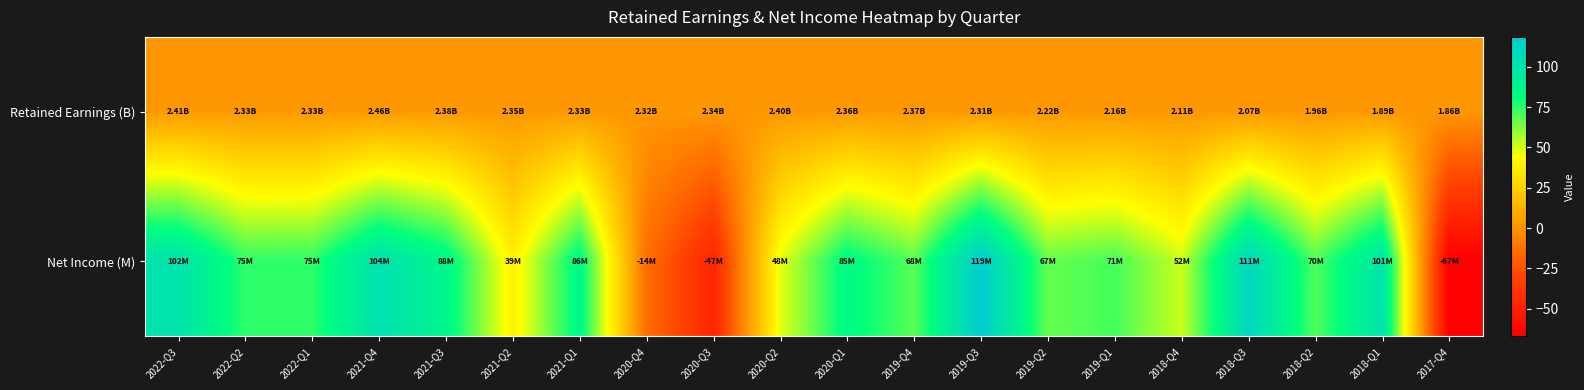

How many categories are shown in the chart?

20